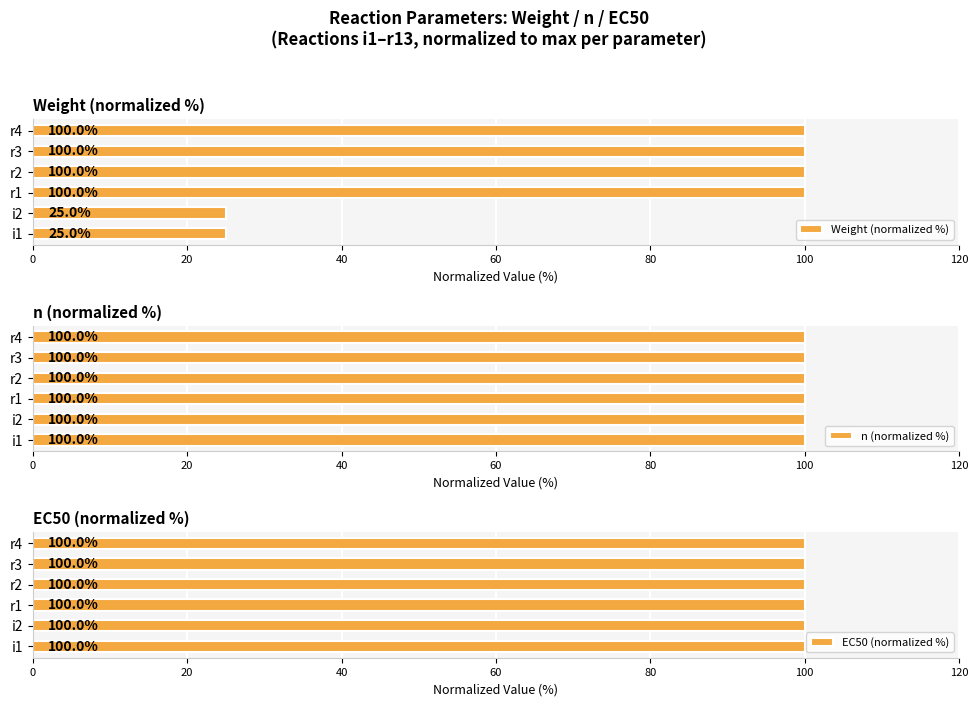

Does the chart contain stacked bars?

No